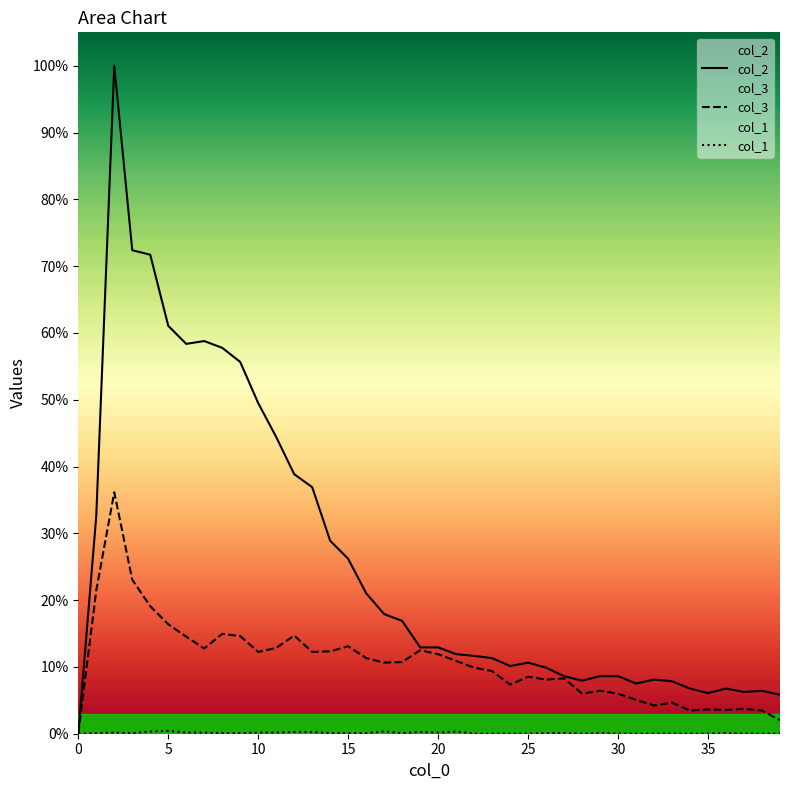

What are all the series names shown in the legend?

col_2, col_3, col_1